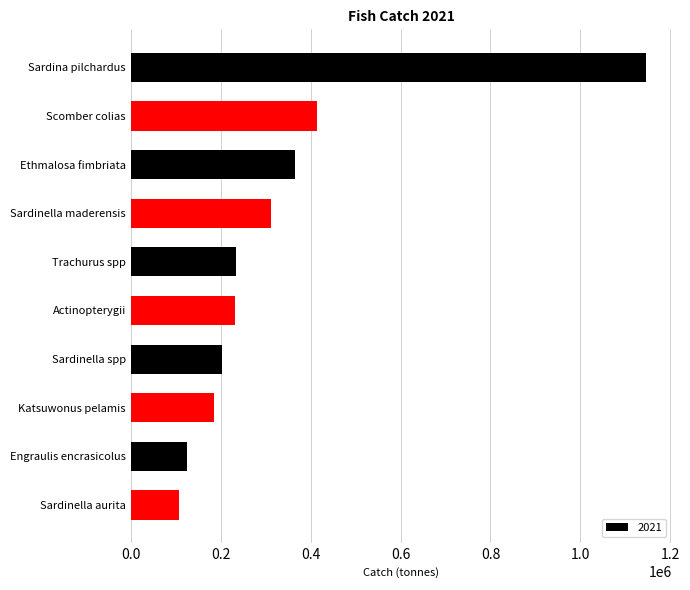

What is the change in value from Scomber colias to Sardinella maderensis?

-102231.5